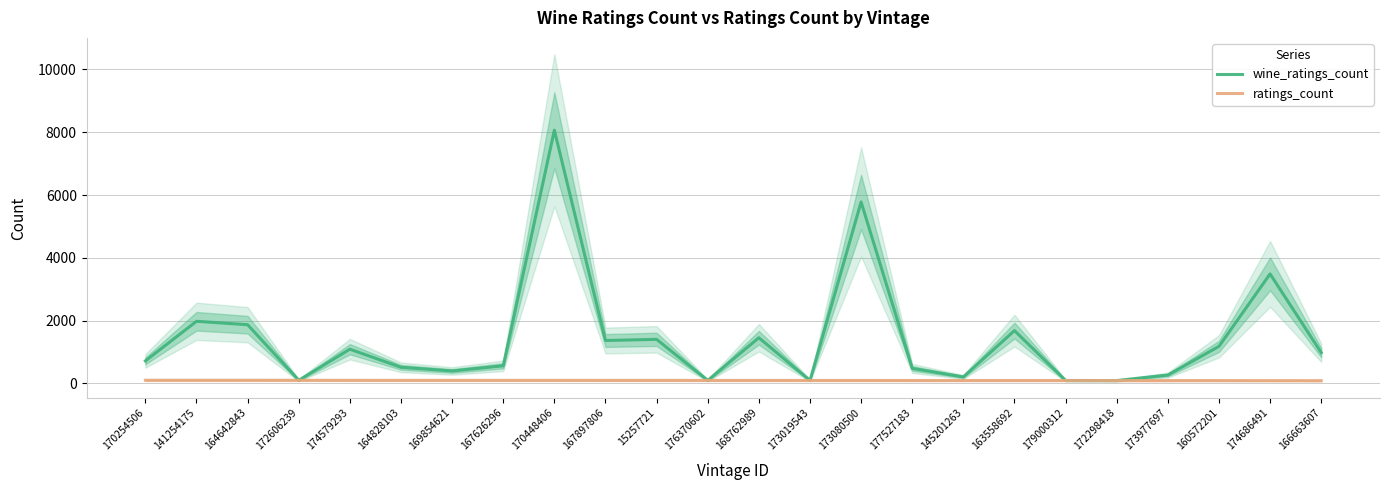

Which series has the largest total across all categories?

wine_ratings_count